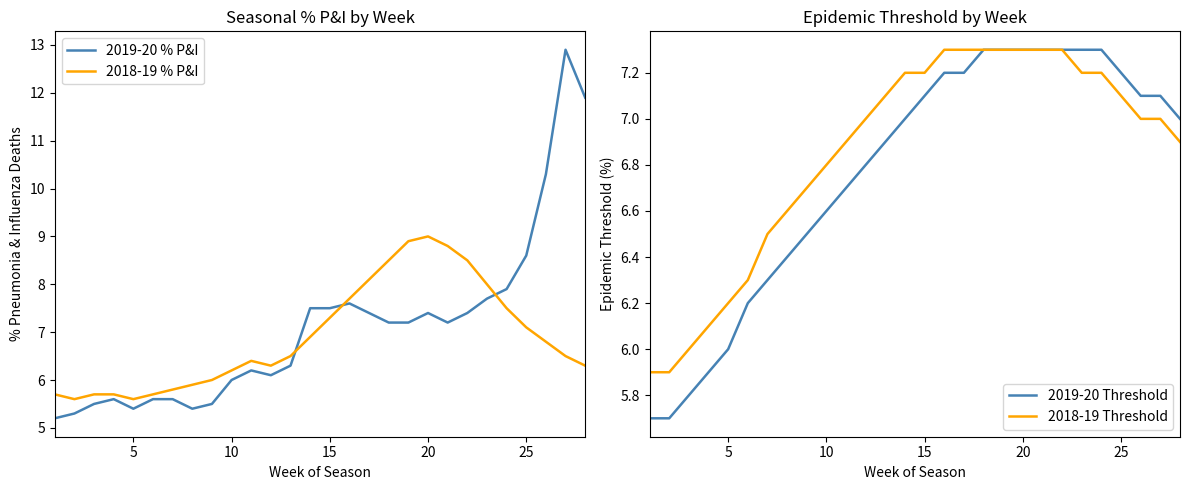

Count the number of data series in this chart.

4